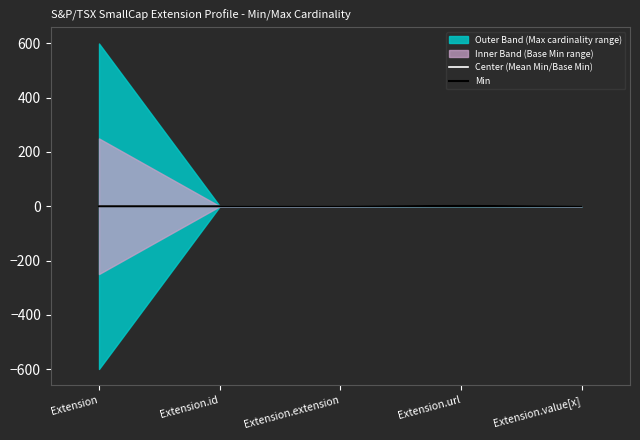

Where is Center (Mean Min/Base Min) nearest to the value 0?

Extension